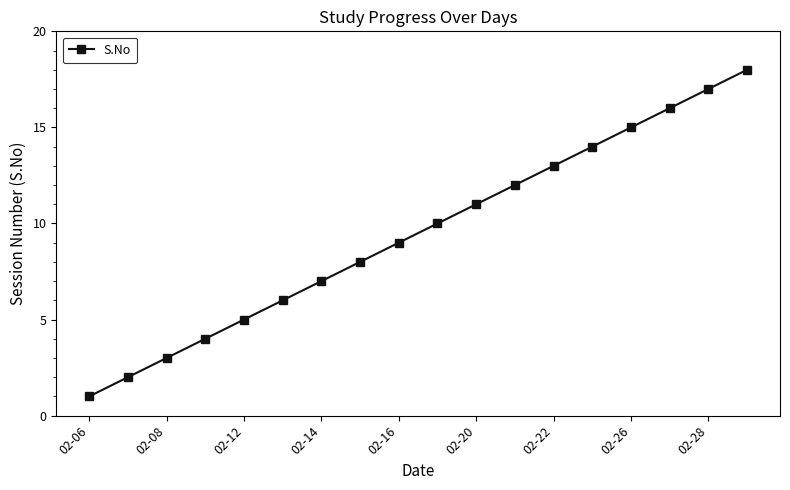

What is the greatest value displayed?

18